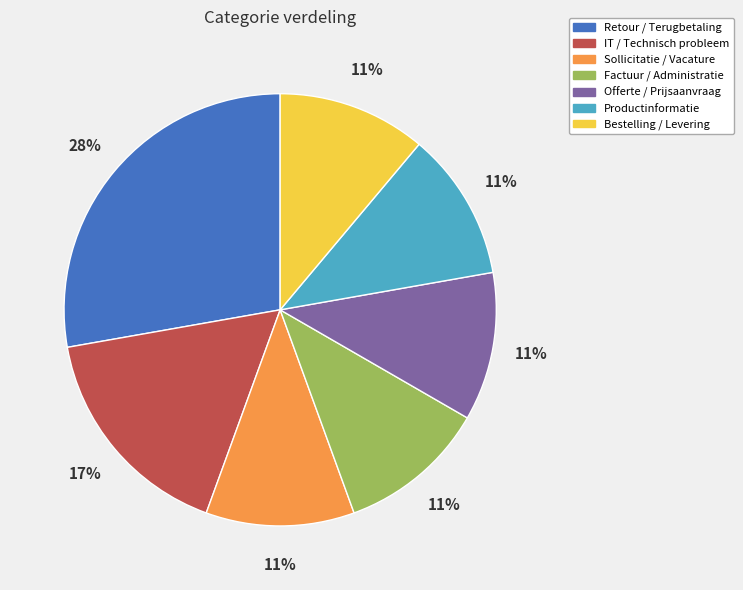

Do Factuur / Administratie and IT / Technisch probleem together represent more than half of the pie?

No